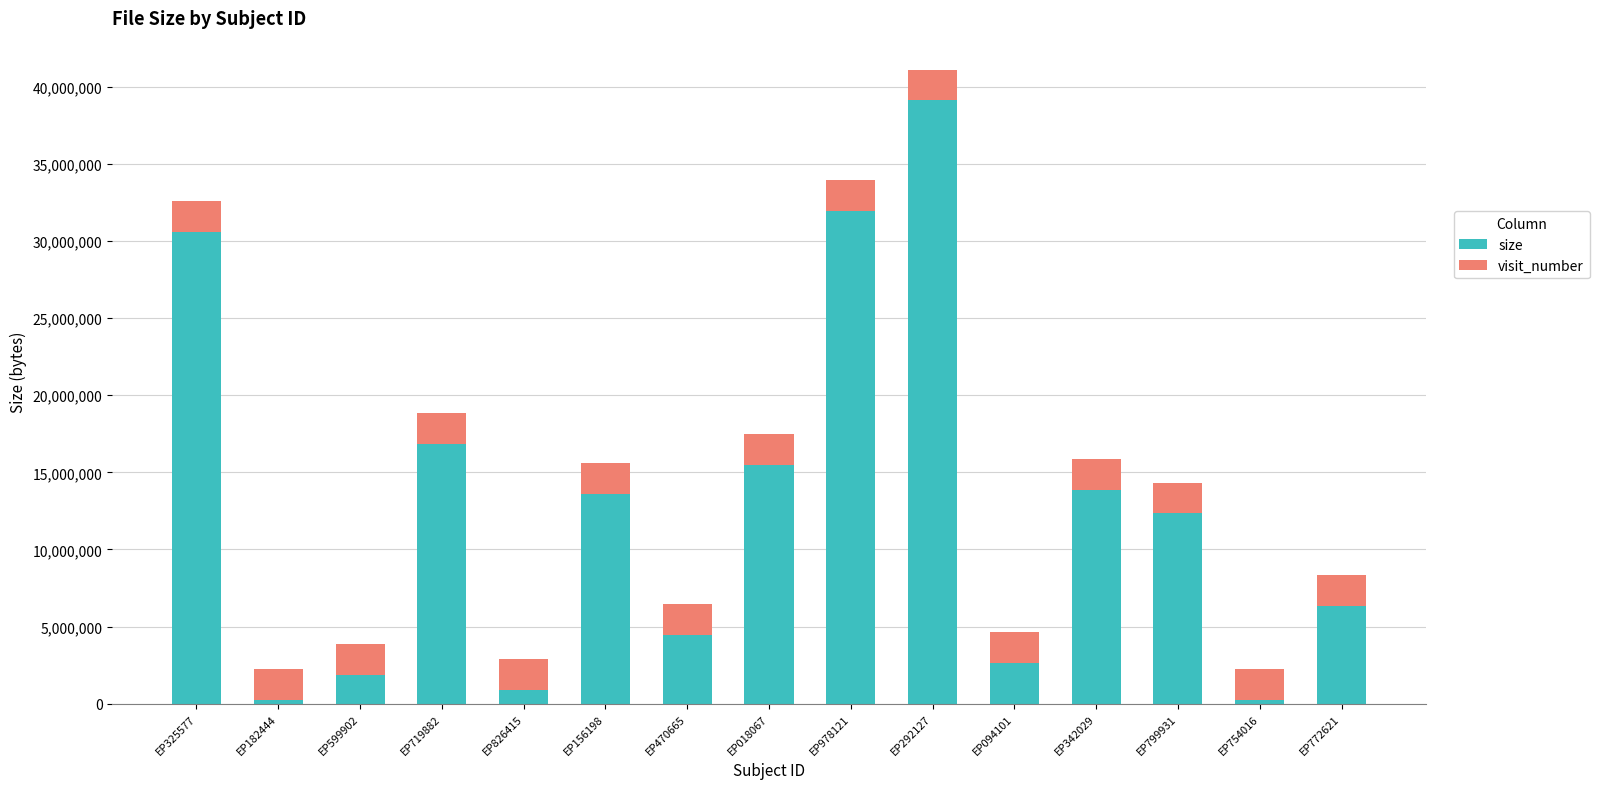

At which category is the sum across all series the highest?

EP292127